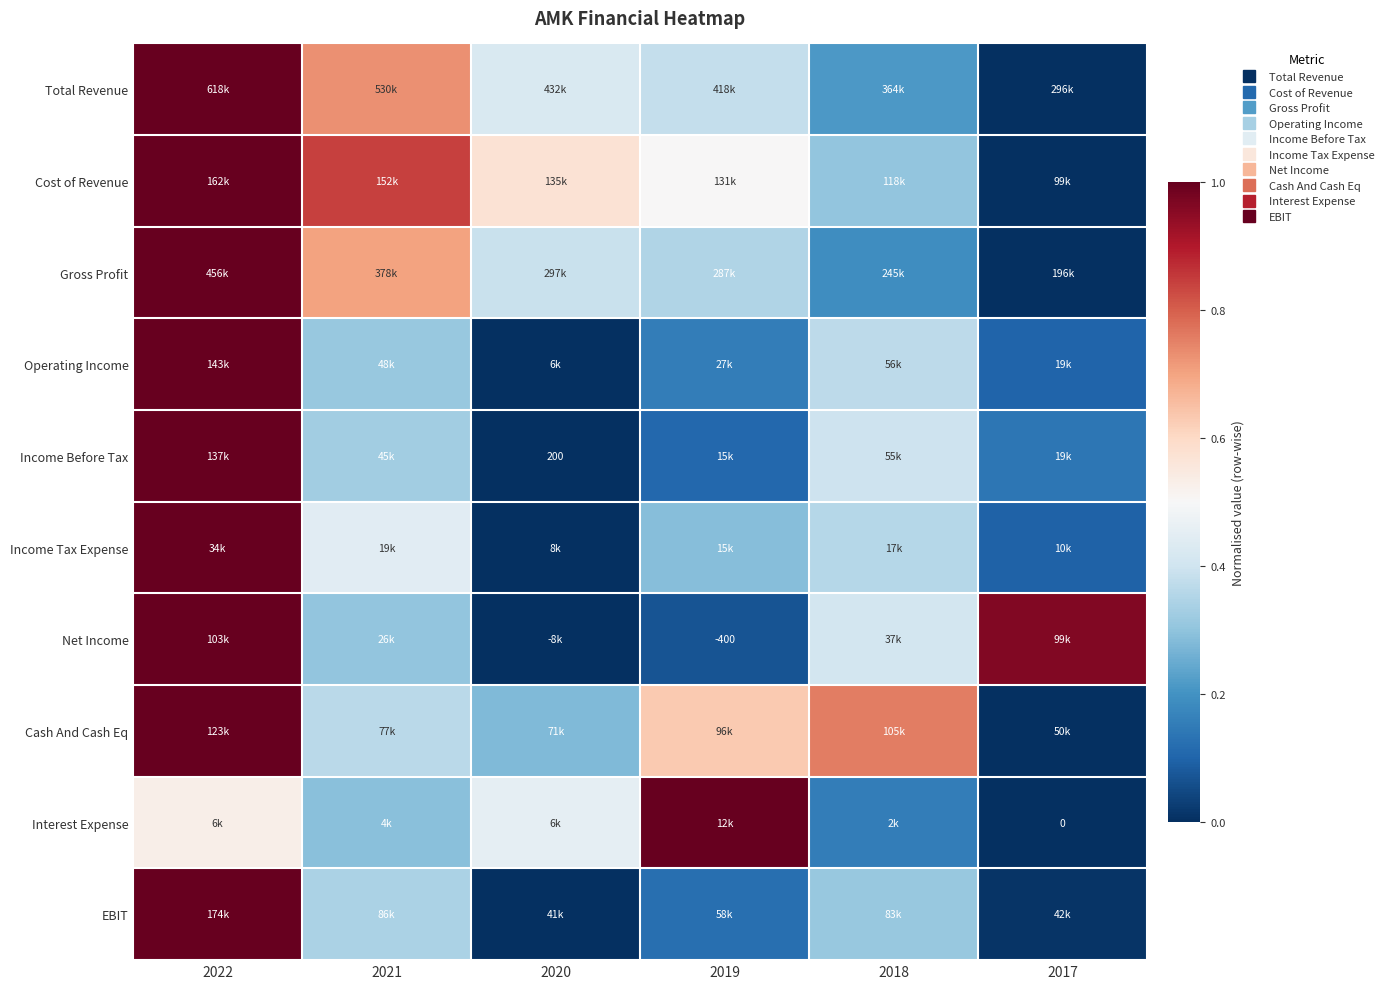

The value of Cost of Revenue at 2021 is 0.8. True or false?

True